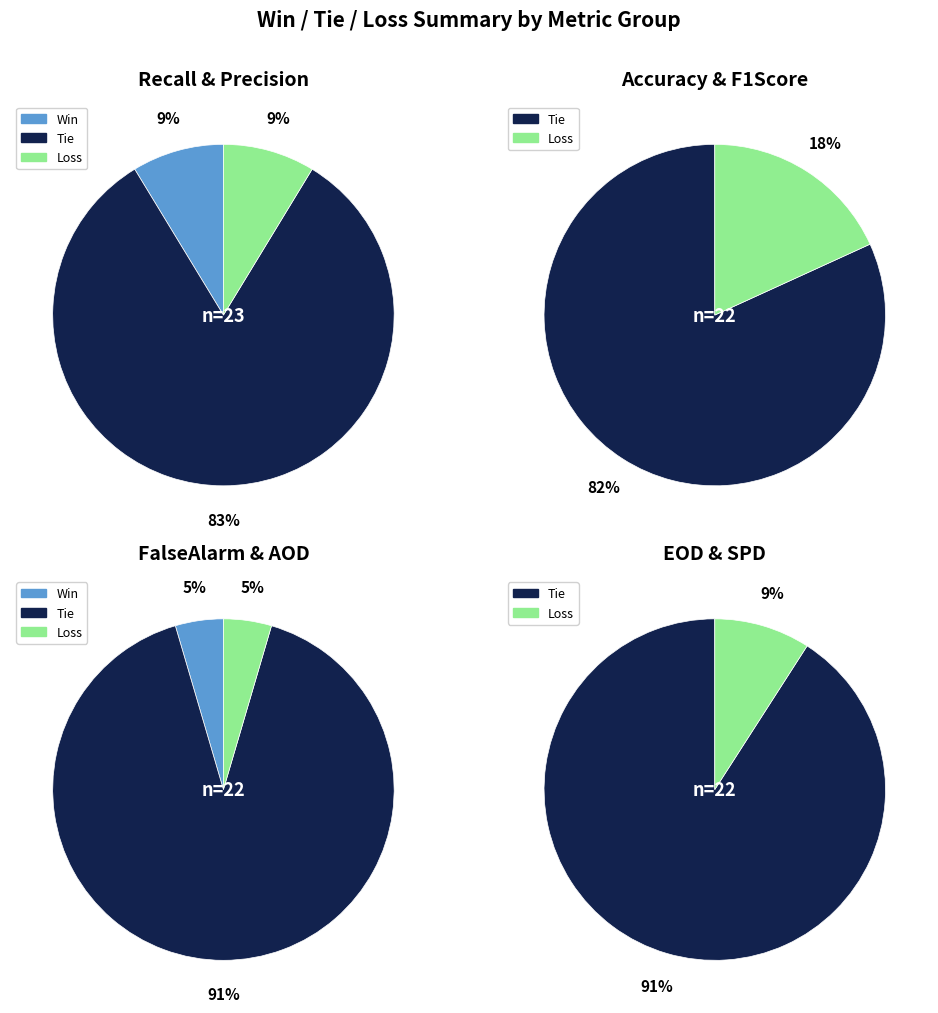

Is the sum of F1Score_D_FG and EOD_D_FG greater than half?

No